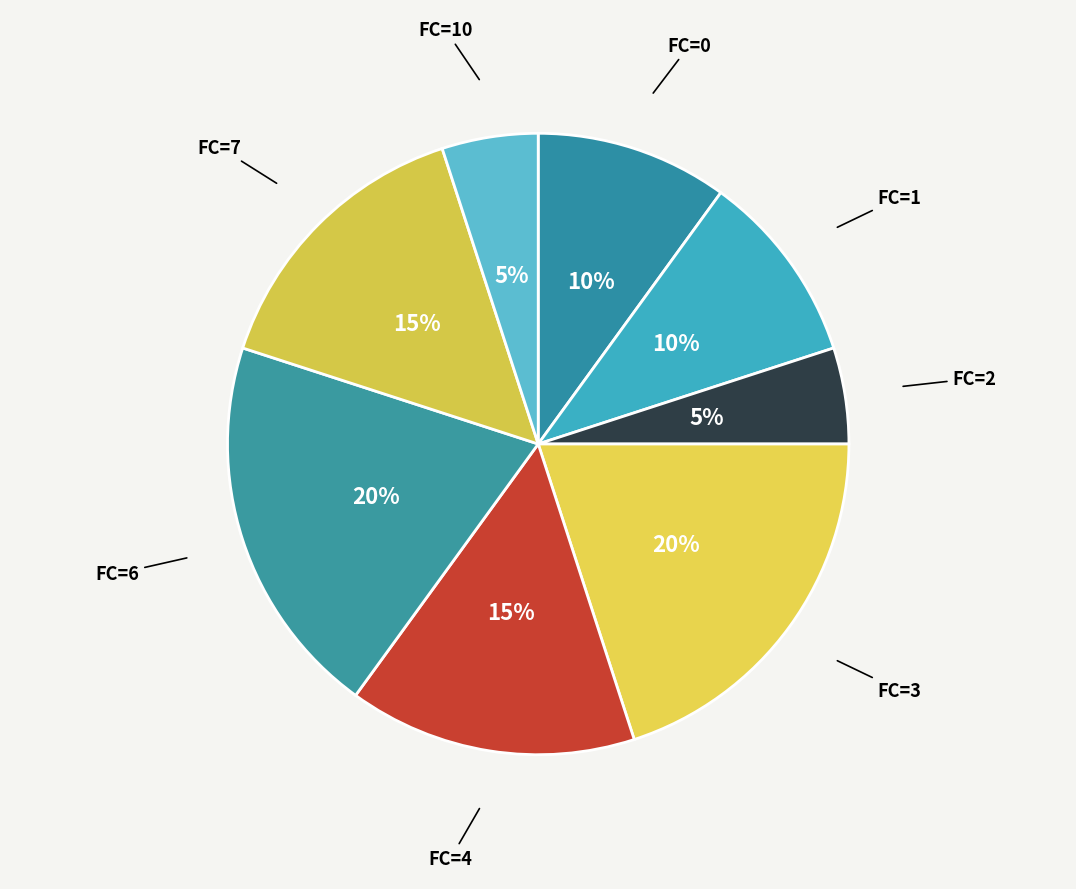

What percentage is the FC=7 slice, to the nearest percent?

15%